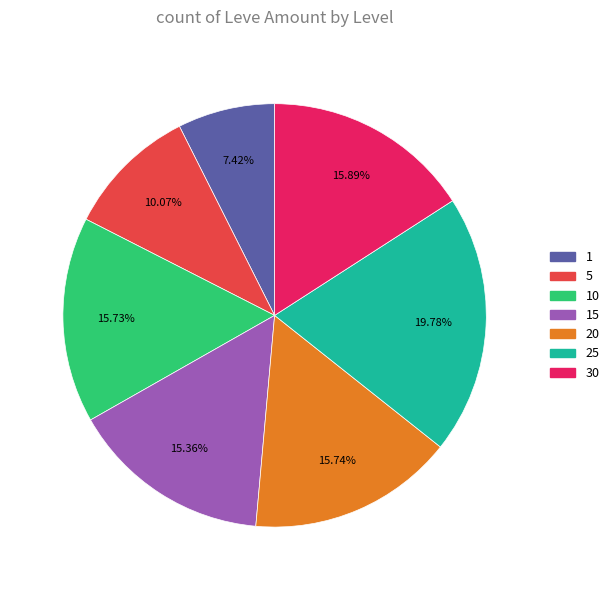

Does any single category account for the majority?

No